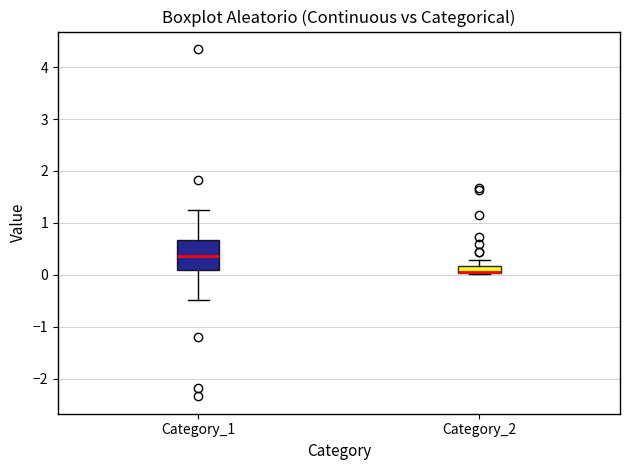

Which box is the tallest, from its lower edge to its upper edge?

Category_1